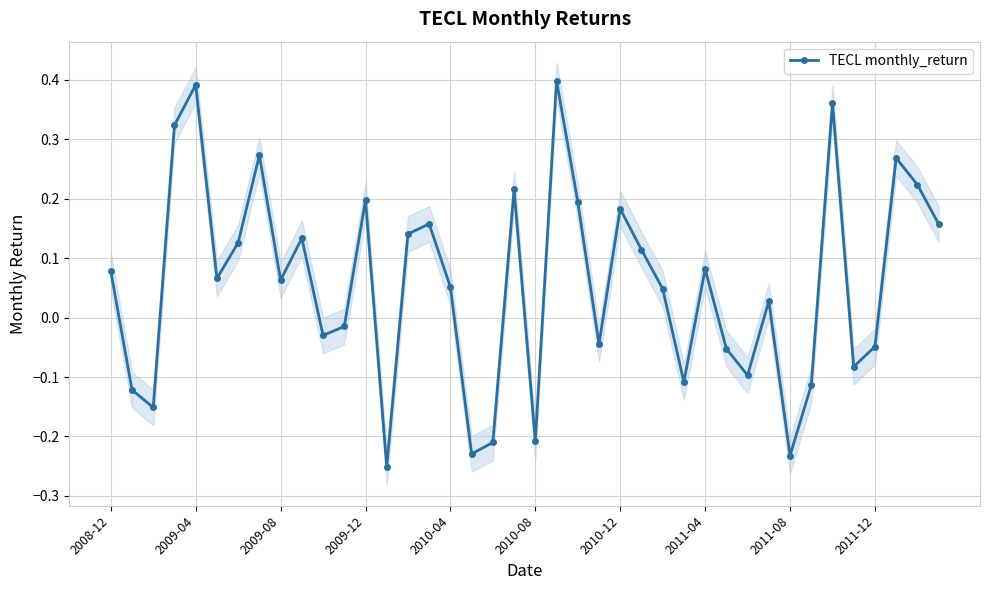

Where does the TECL monthly_return series first go above 0?

2008-12